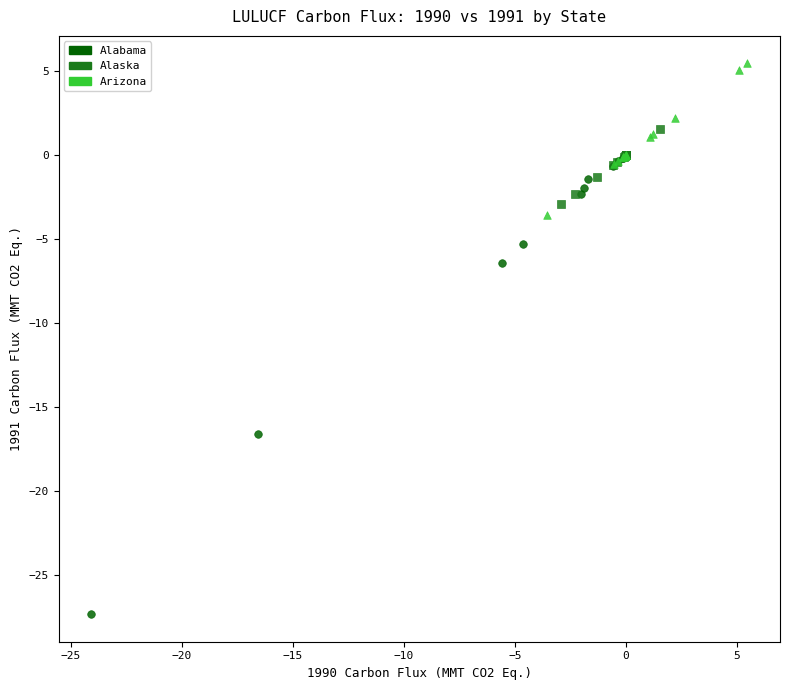

Which series has the widest spread of Y values?

Alabama